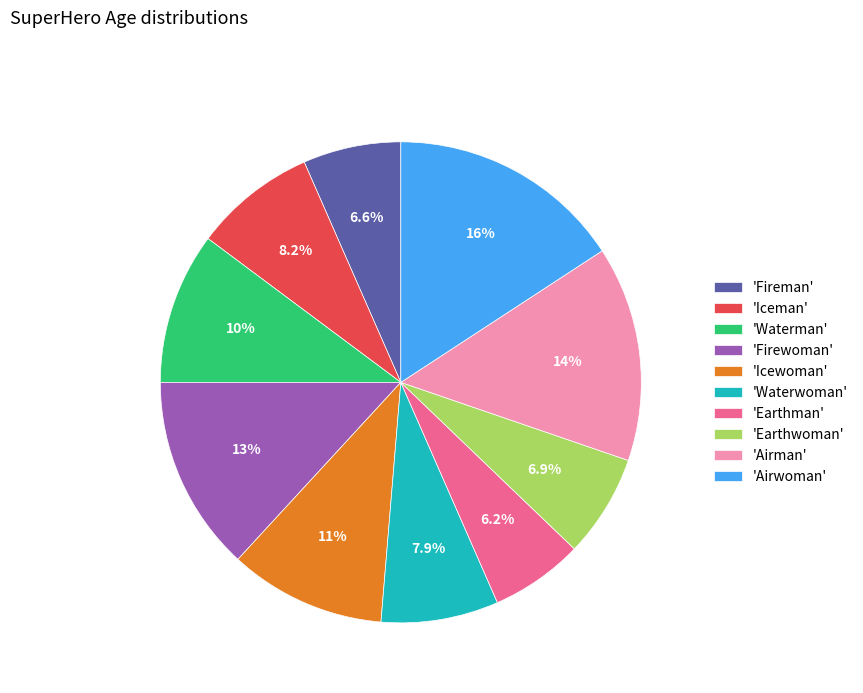

Is there any slice that represents more than half of the pie?

No